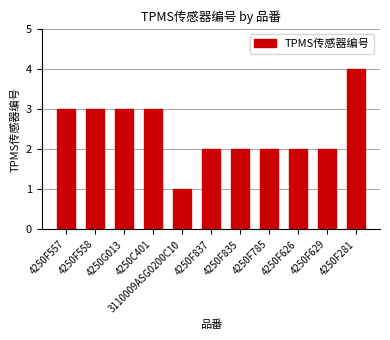

Which label corresponds to the largest value in the chart?

4250F281